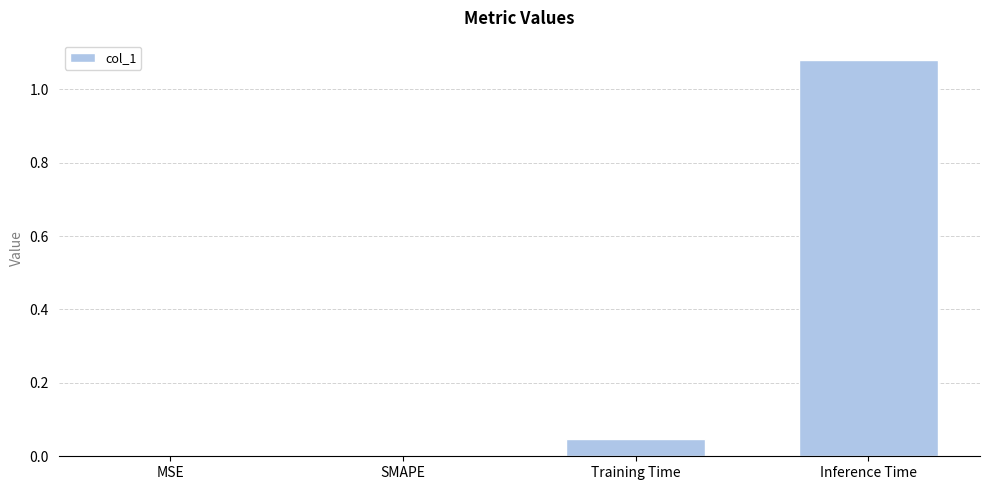

The chart shows a value of 0.0 at MSE. True or false?

True